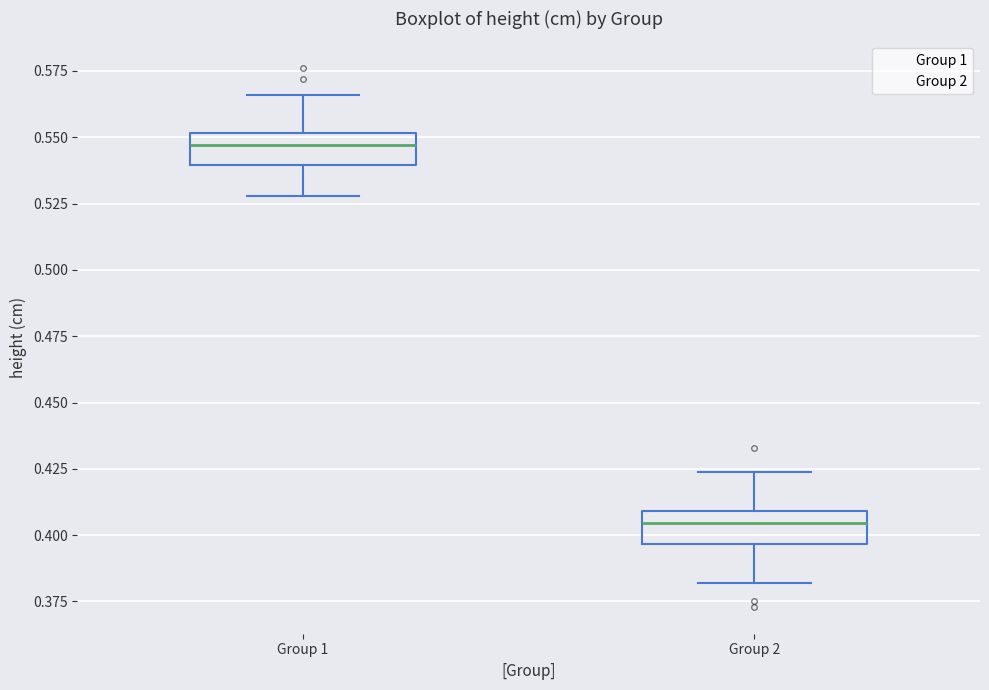

Reading left to right, transcribe this box plot: for each box, give where its median line is, the range the box spans, and where its two whiskers end, as read against the y-axis. The values are not printed on the chart, so give them approximately, as read against the axis.

Group 1: median 0.545, box 0.540 to 0.550, whiskers 0.530 to 0.565
Group 2: median 0.405, box 0.395 to 0.410, whiskers 0.380 to 0.425